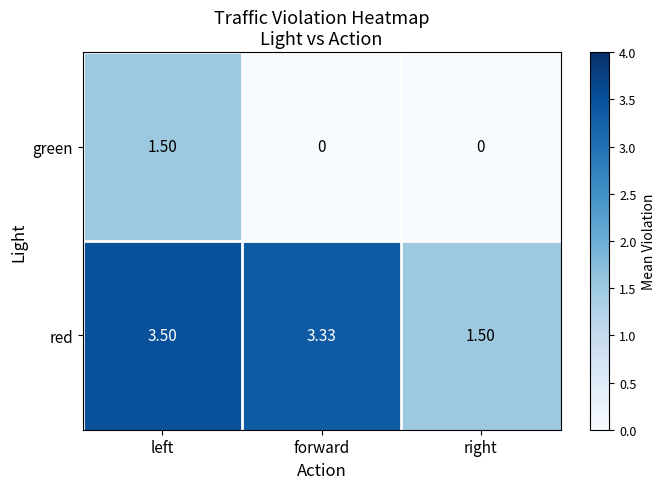

Which series has the largest total across all categories?

red